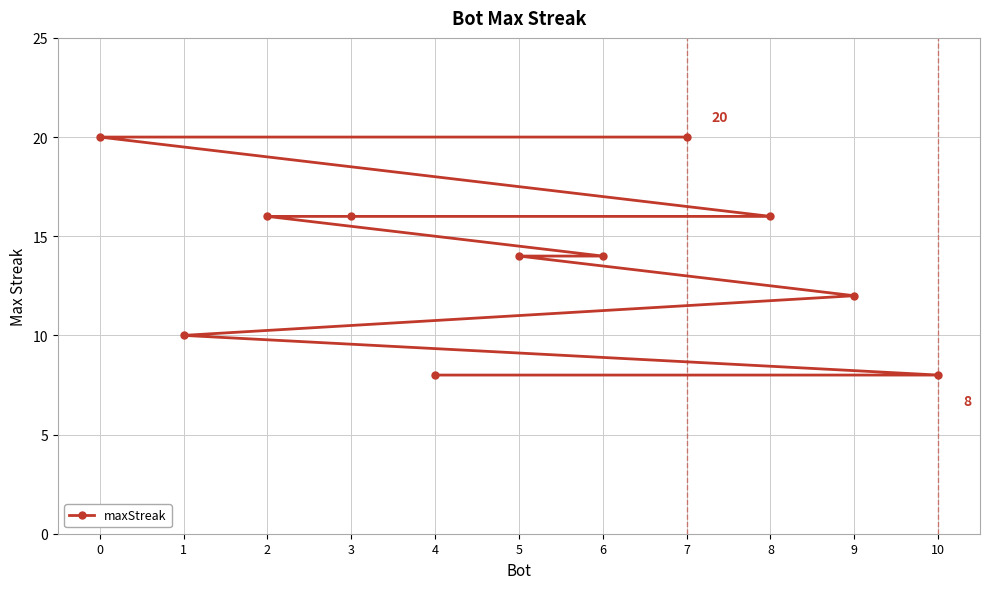

How many data points are less than 14?

4